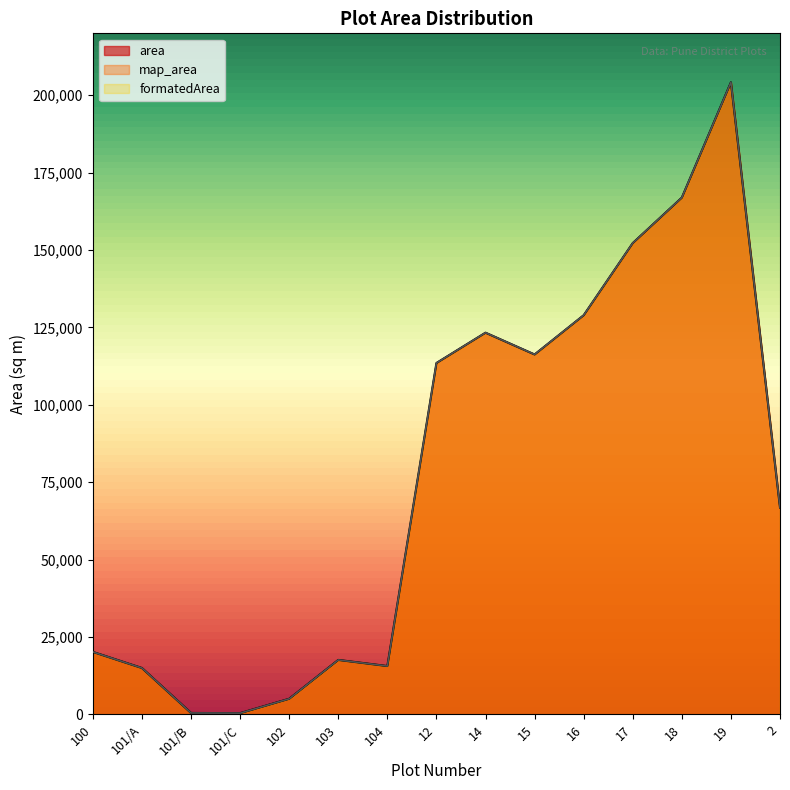

Rank the series at 19 from highest to lowest value.

area, map_area, formatedArea